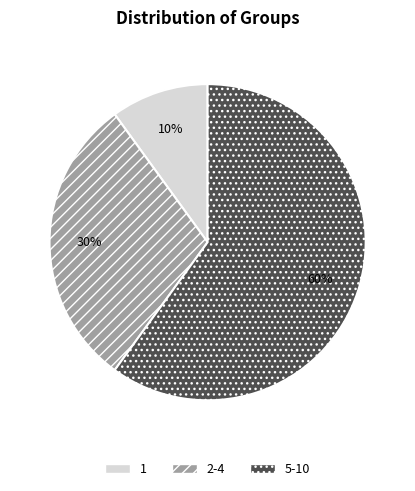

Rank the categories by value from highest to lowest.

5-10, 2-4, 1